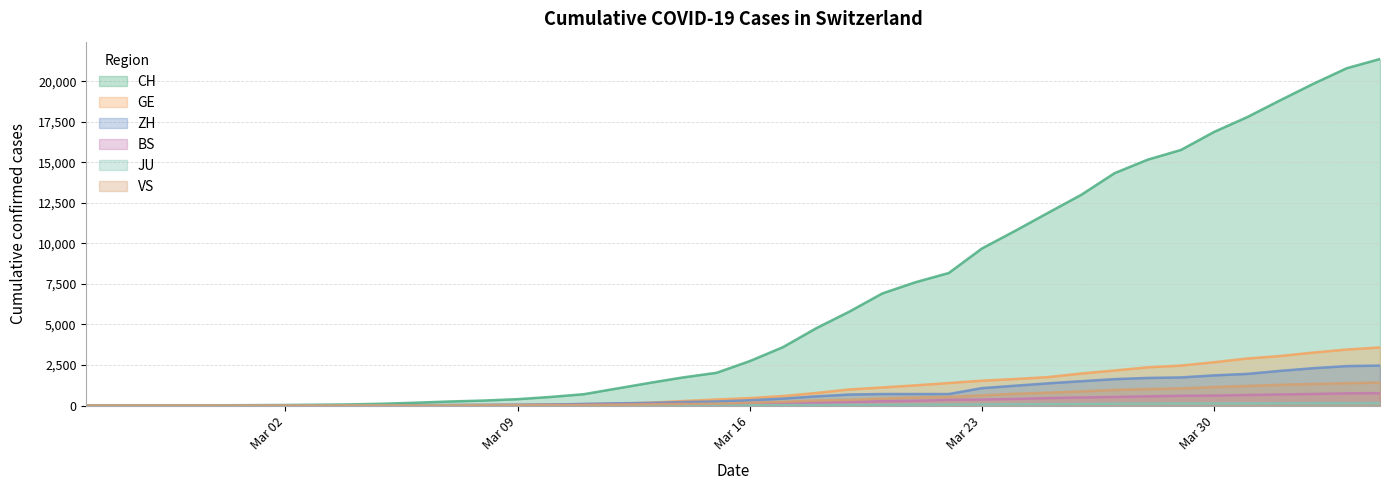

Which series ends up on top after the final intersection of JU and BS?

BS